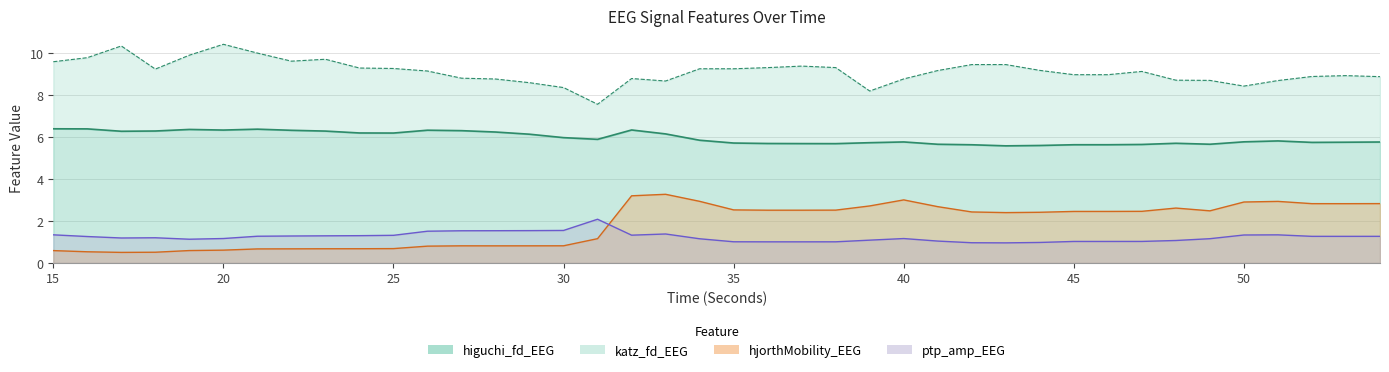

How many interior local valleys does the katz_fd_EEG series have?

8